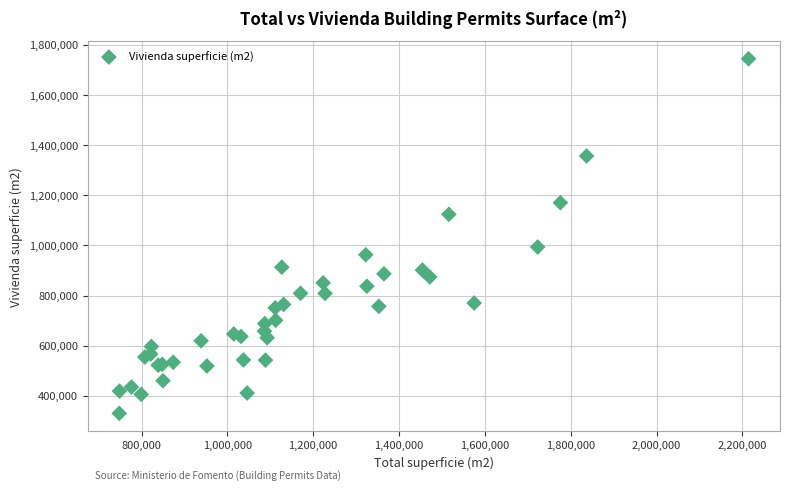

What Y value in the scatter plot is closest to 1037034?

993453